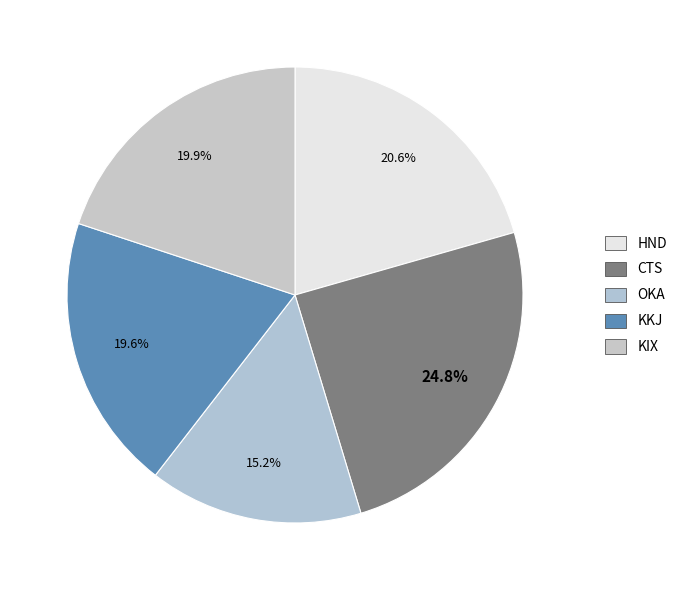

What is the largest slice in the pie chart?

CTS